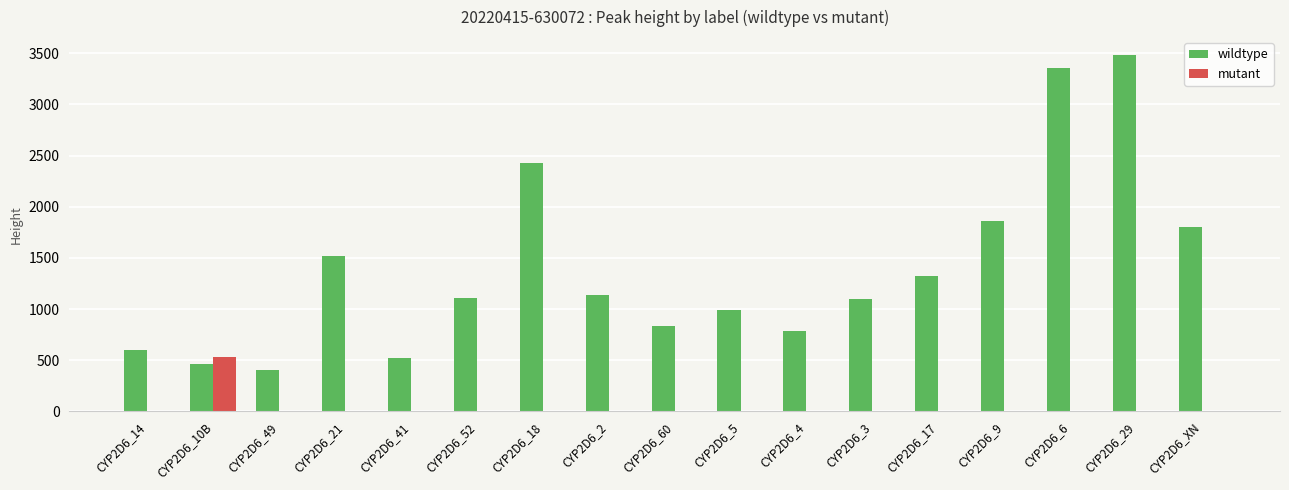

What are all the series names shown in the legend?

wildtype, mutant